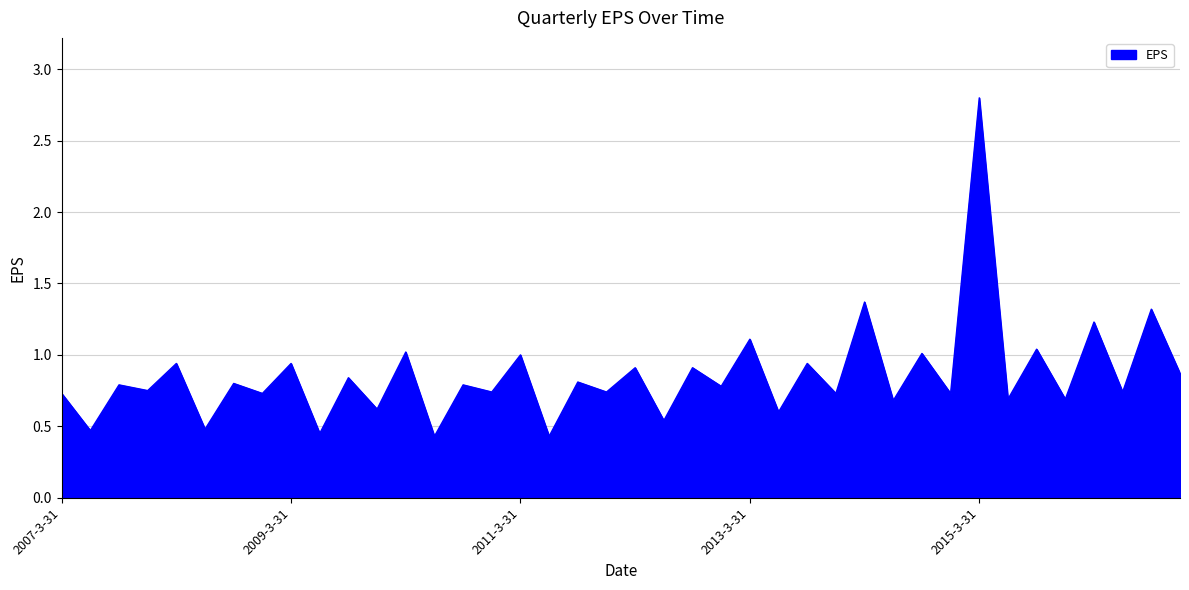

What is the difference between the maximum and second lowest values?

2.4